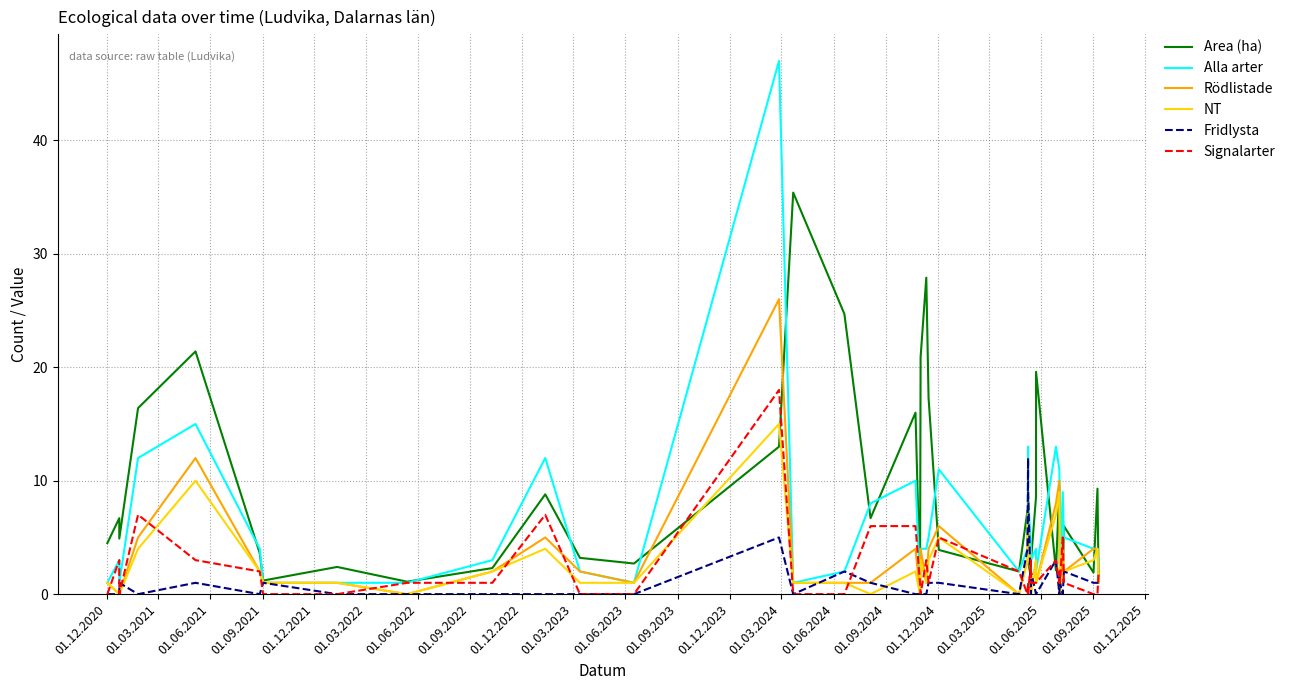

In Area (ha), how many points are lower than both neighbors (excluding endpoints)?

12